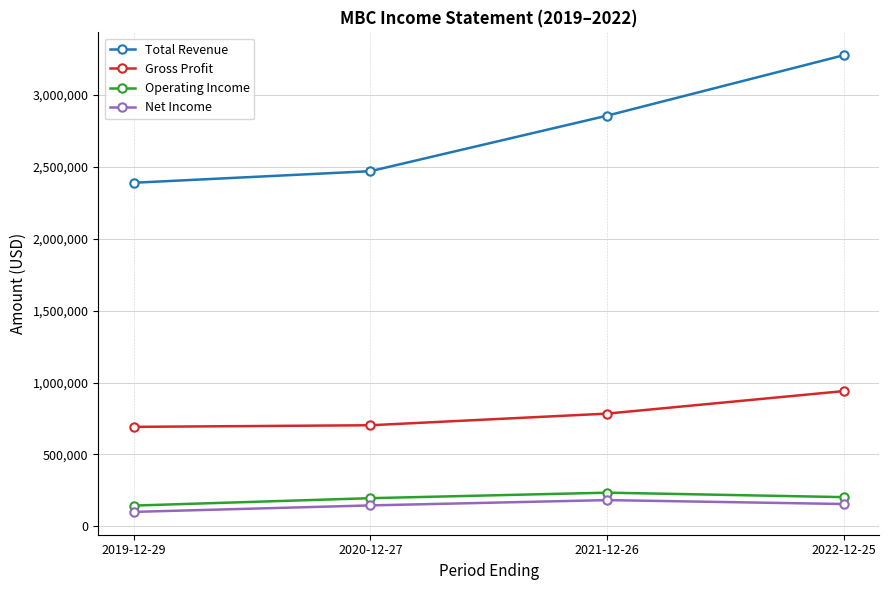

At how many categories does at least one series exceed 2500516?

2